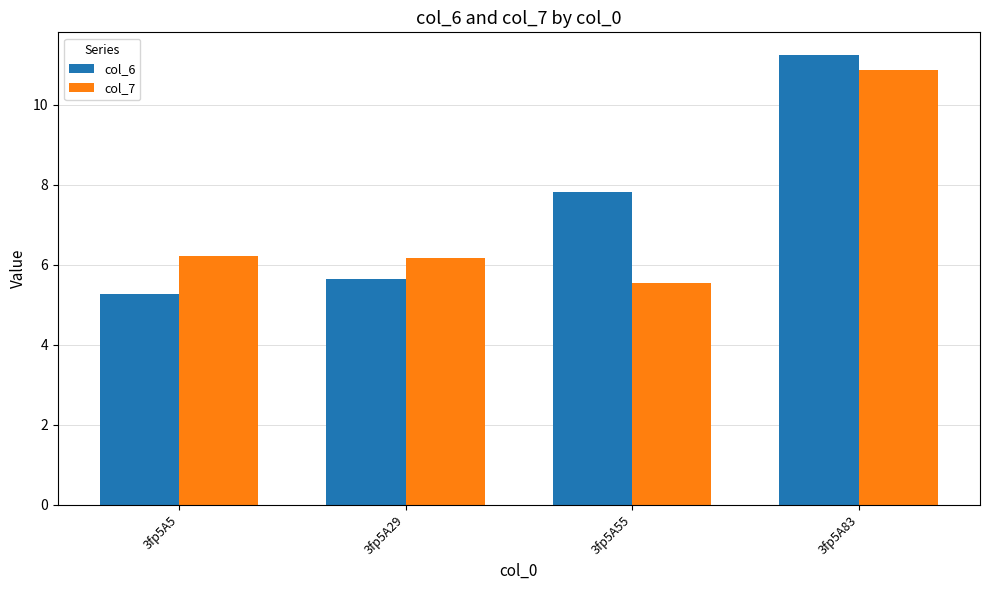

Reading right to left, extract all data points from this chart.

col_6: 11.2	7.8	5.6	5.3
col_7: 10.9	5.5	6.2	6.2